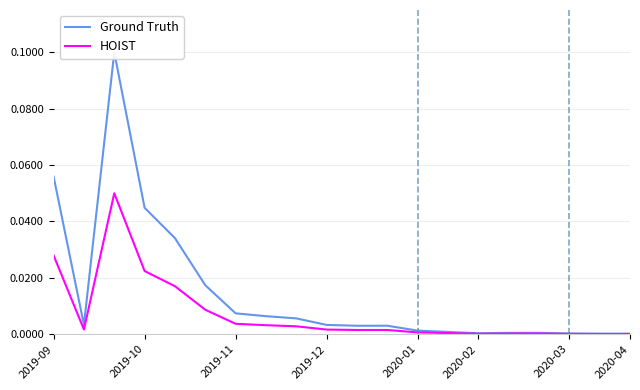

What is the difference between the second highest and minimum values in the Ground Truth series?

0.1